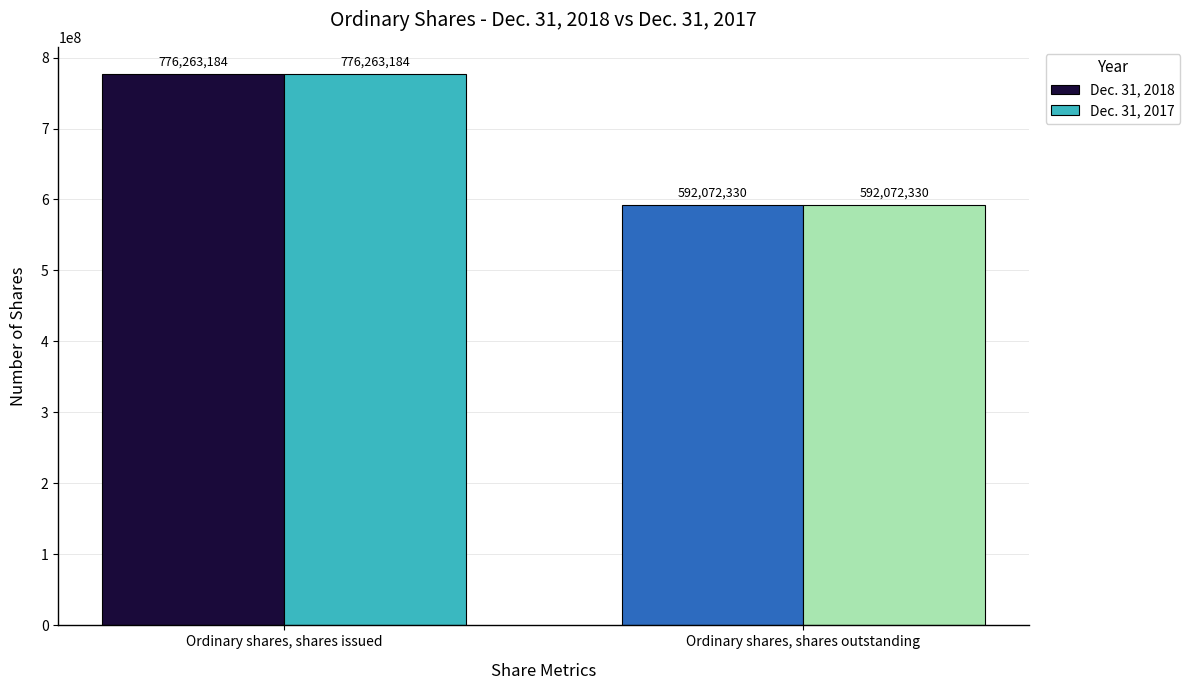

Which label corresponds to the largest value in the chart?

Ordinary shares, shares issued